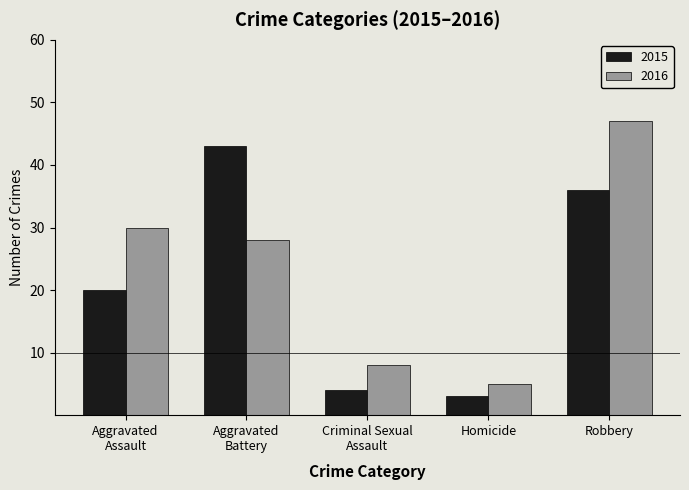

What is the difference between the 2016 values at Aggravated
Assault and Aggravated
Battery?

2